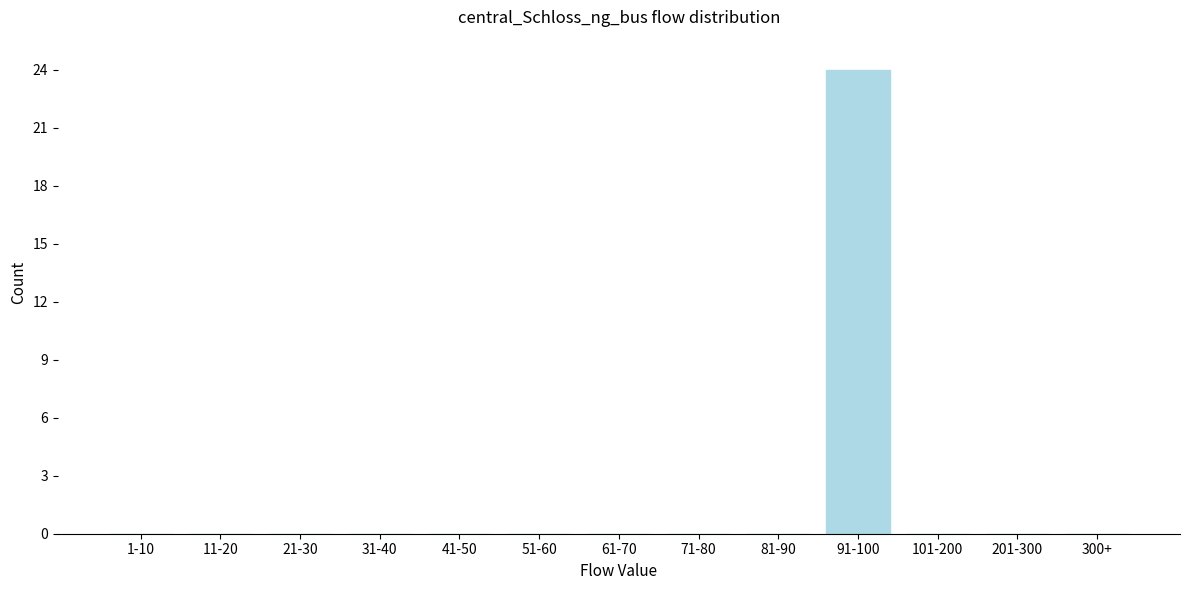

Reading right to left, transcribe all the data shown in this chart.

300+=0	201-300=0	101-200=0	91-100=24	81-90=0	71-80=0	61-70=0	51-60=0	41-50=0	31-40=0	21-30=0	11-20=0	1-10=0